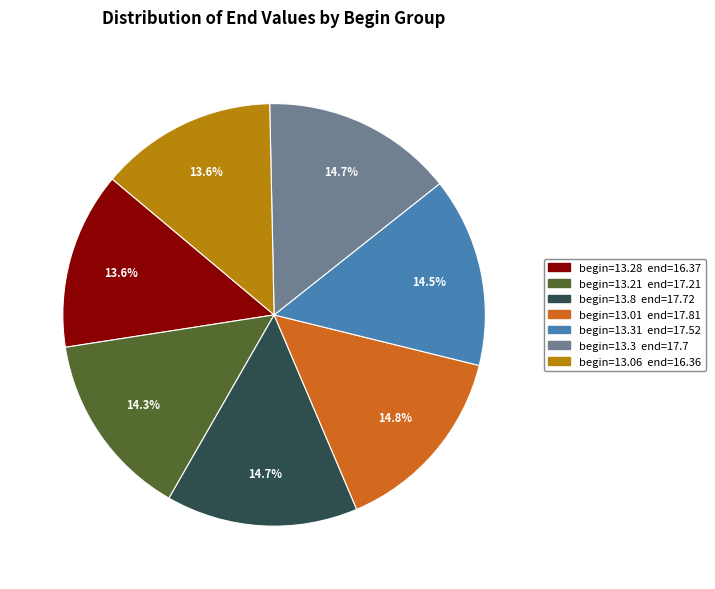

To the nearest percent, what is the difference between the largest and smallest slice percentages?

1%